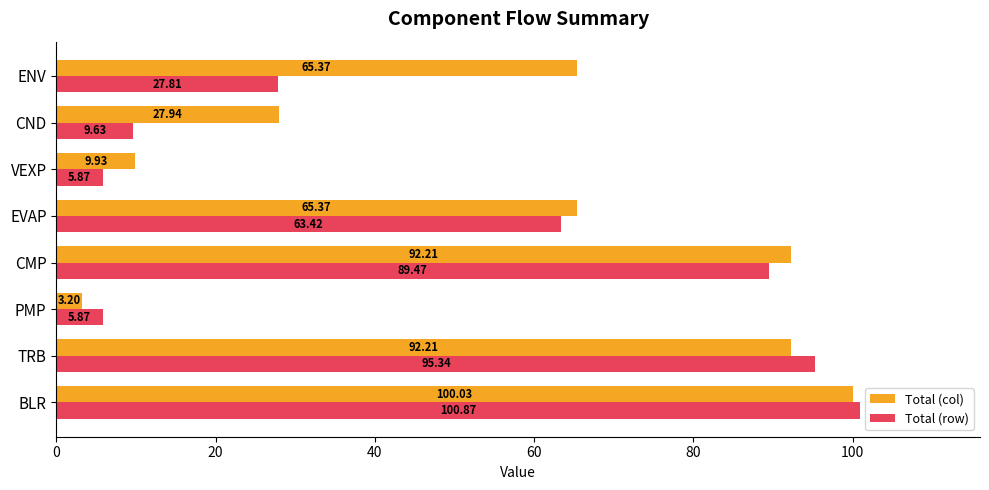

At which category is the sum across all series the highest?

BLR